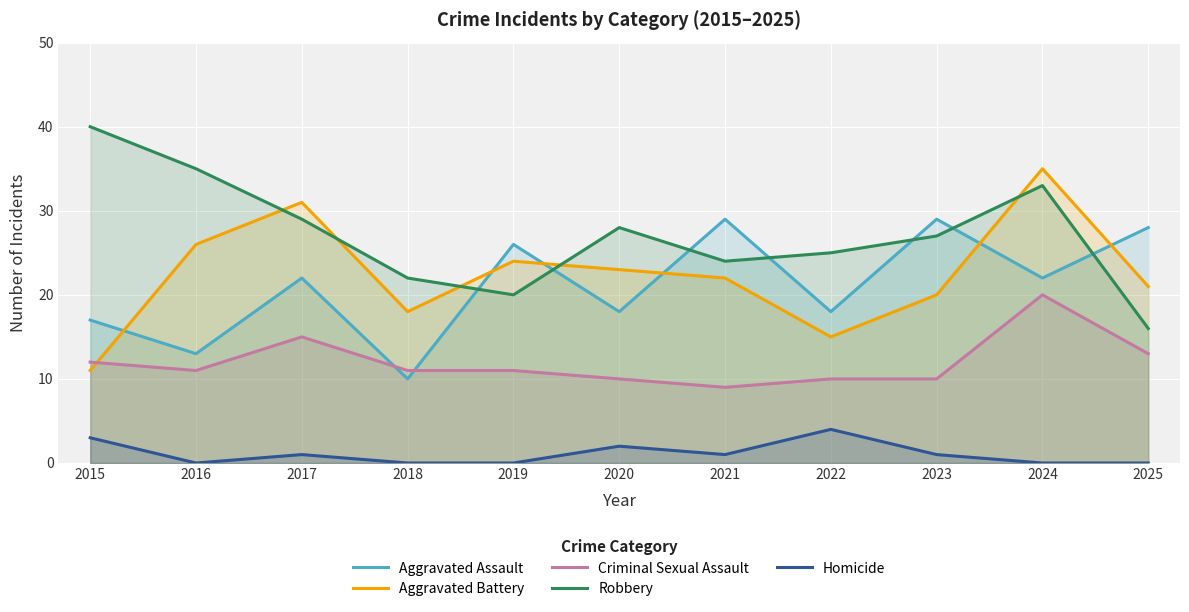

At which category is the sum across all series the highest?

2024